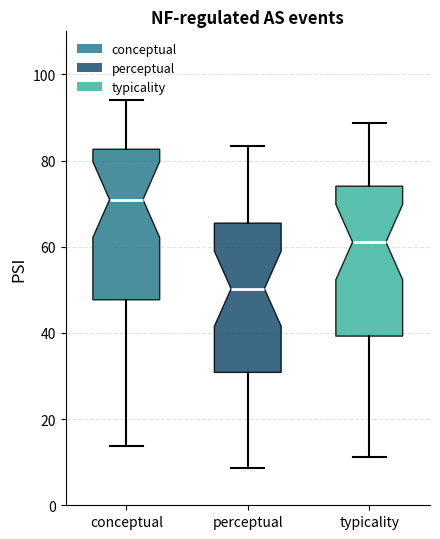

Reading left to right, read every box against the y-axis: the position of its median line, the range the box covers, and the ends of its whiskers. The values are not printed on the chart, so give them approximately, as read against the axis.

conceptual: median 70, box 48 to 82, whiskers 14 to 94
perceptual: median 50, box 30 to 66, whiskers 8 to 84
typicality: median 62, box 40 to 74, whiskers 12 to 88